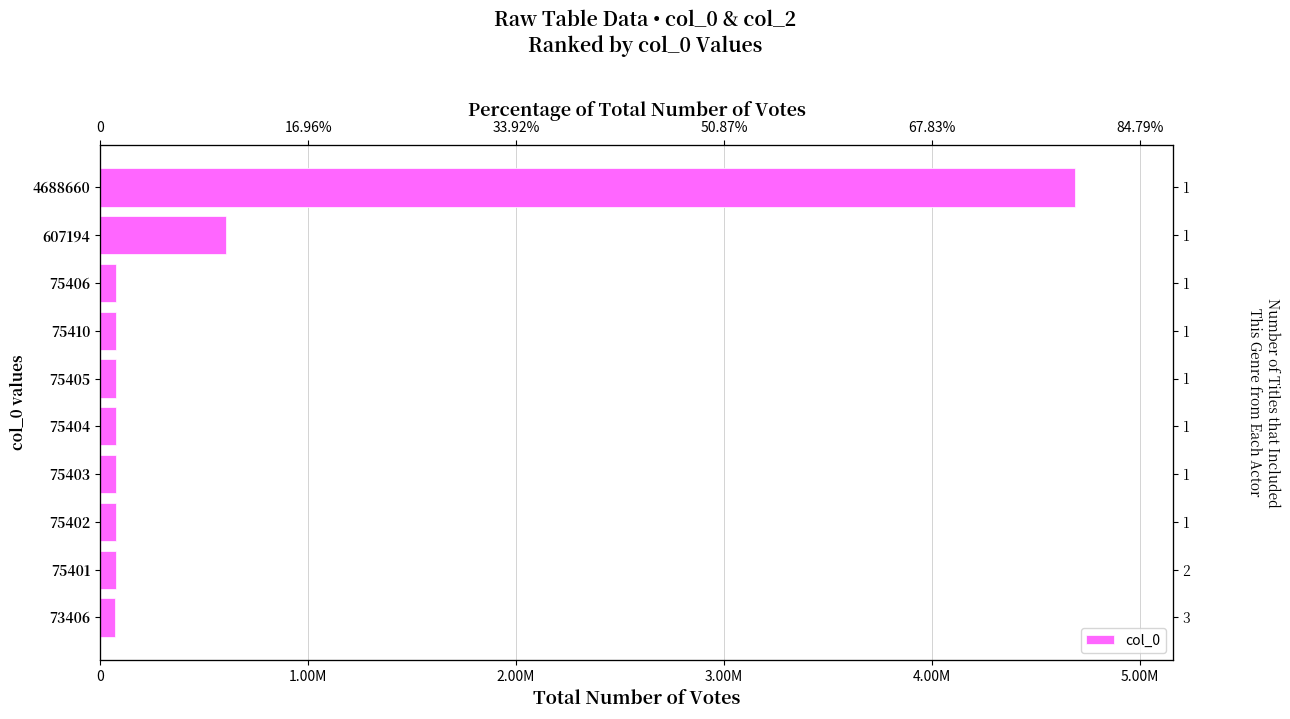

What is the average value?

589709